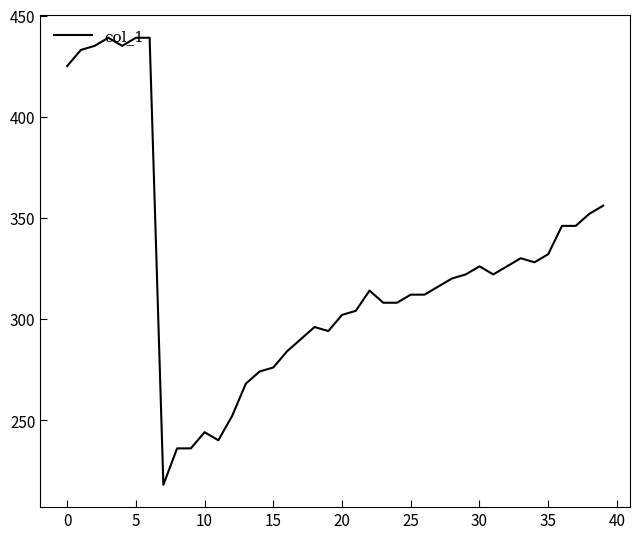

How many series are shown in this chart?

1